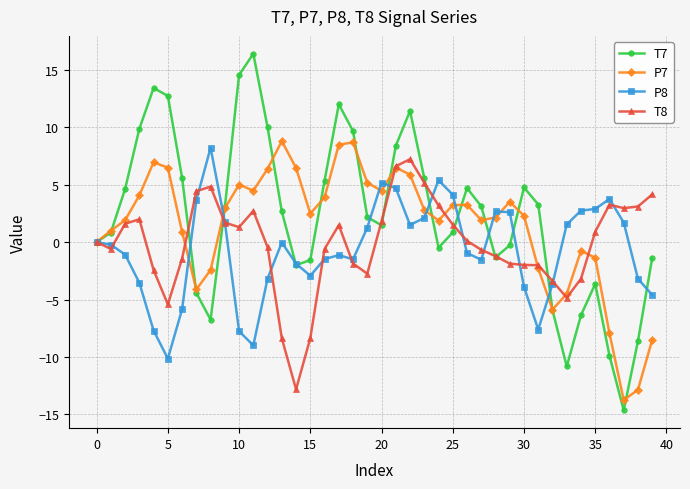

Which series has the widest spread of values?

T7